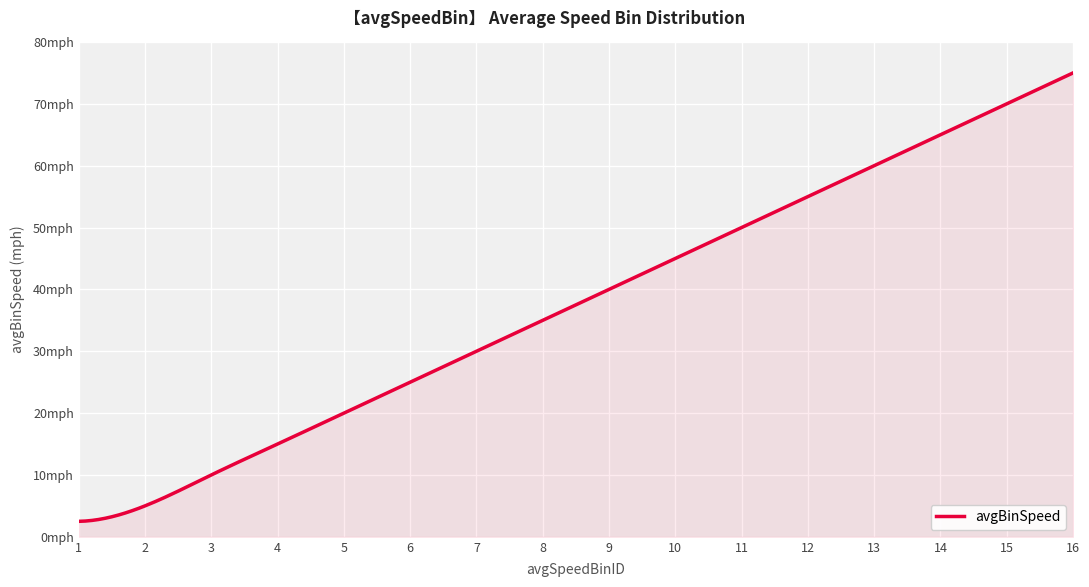

Is this an area chart (filled region under the line)?

Yes